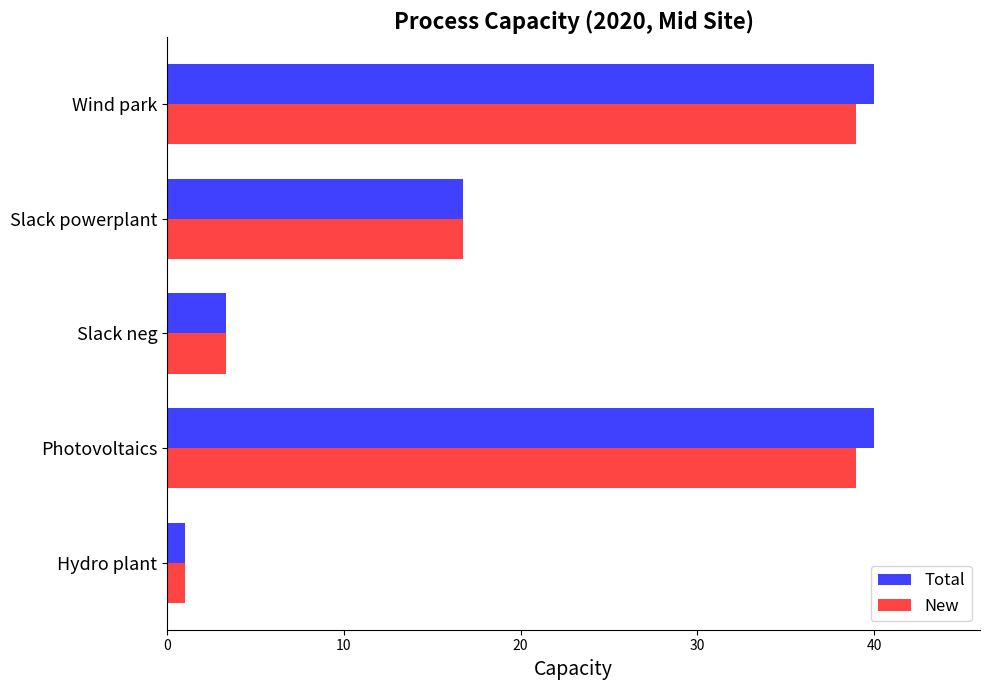

What is the maximum value for New?

39.0